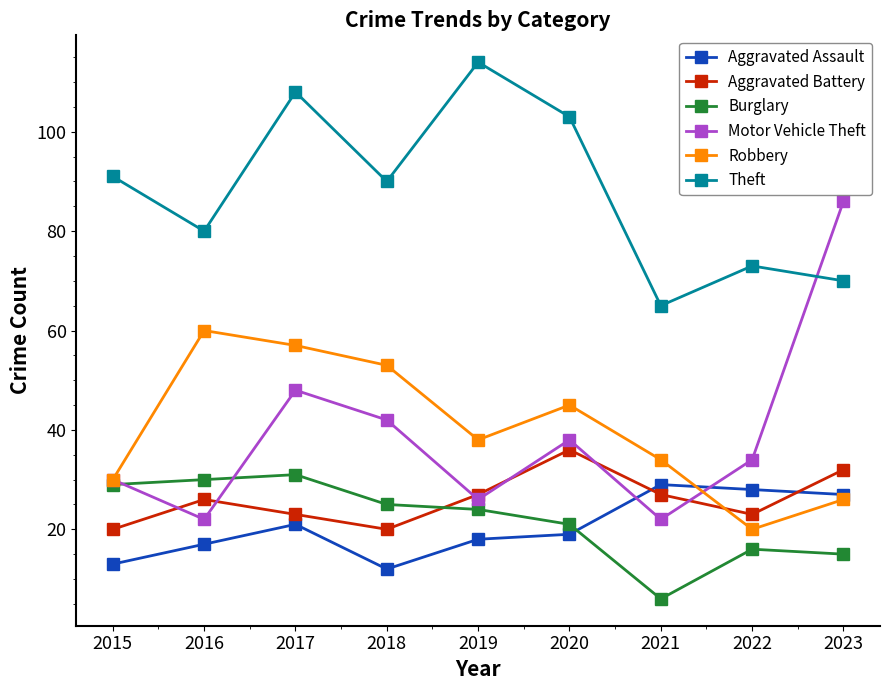

Rank the series by their maximum value, from lowest to highest.

Aggravated Assault, Burglary, Aggravated Battery, Robbery, Motor Vehicle Theft, Theft